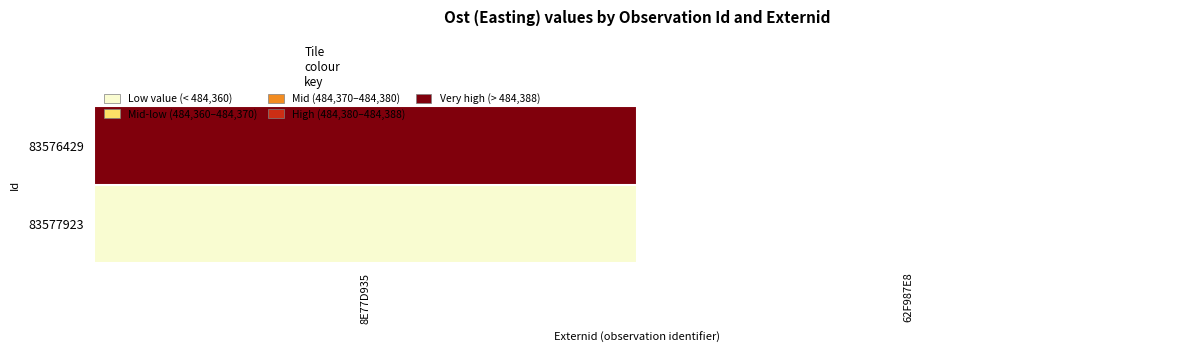

Which category has the lowest value in the 83576429 series?

8E77D935